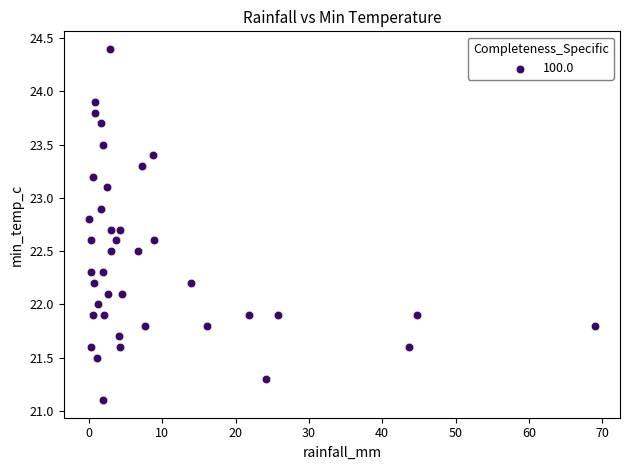

What is the range of Y values (max minus min)?

3.3